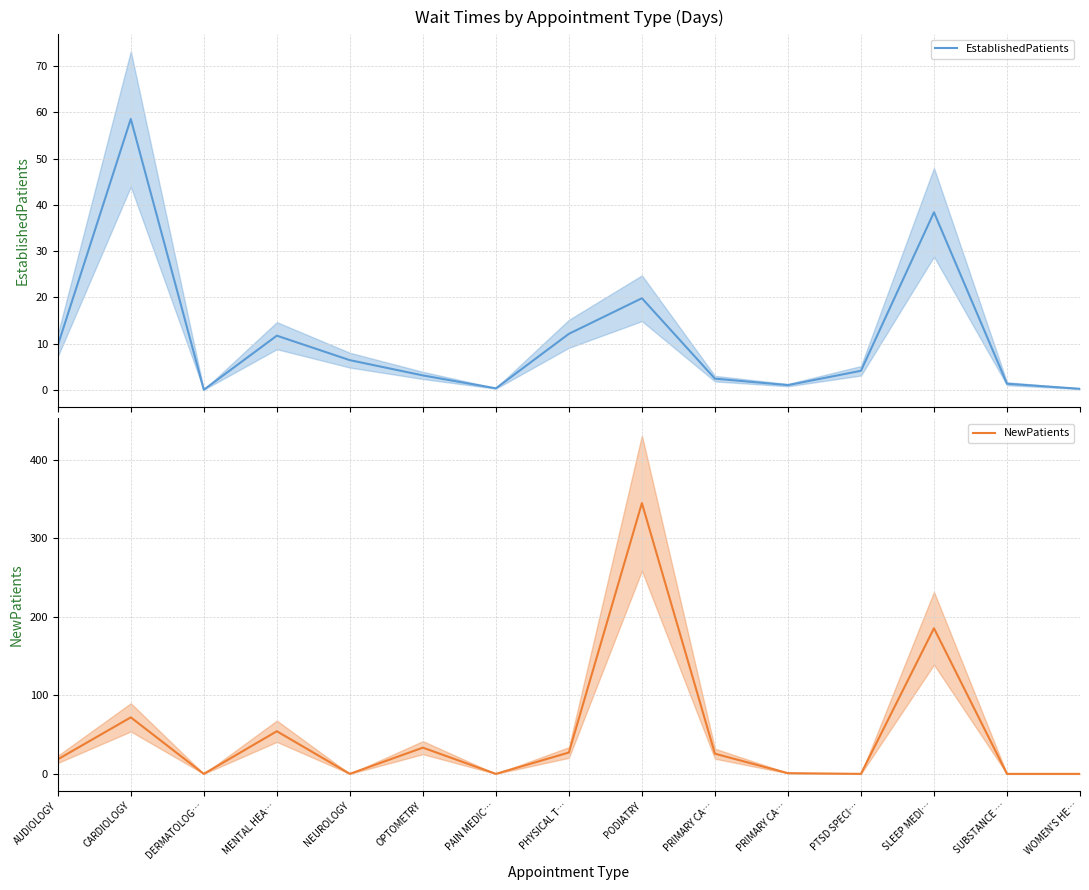

Reading right to left, what are all the values shown in this chart?

EstablishedPatients: 0.2	1.3	38.4	4.1	1.0	2.4	19.8	12.1	0.3	3.1	6.4	11.7	0.0	58.6	9.6
NewPatients: 0.0	0.0	185.5	0.0	0.9	25.7	345.0	27.2	0.0	33.4	0.0	54.3	0.0	72.0	18.5